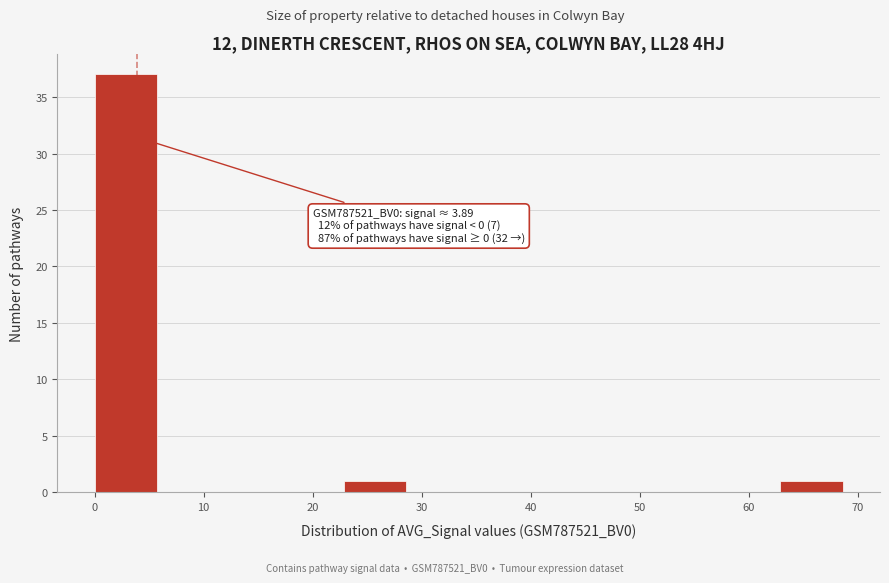

Over which range of the x-axis is the bar tallest?

0 to 6